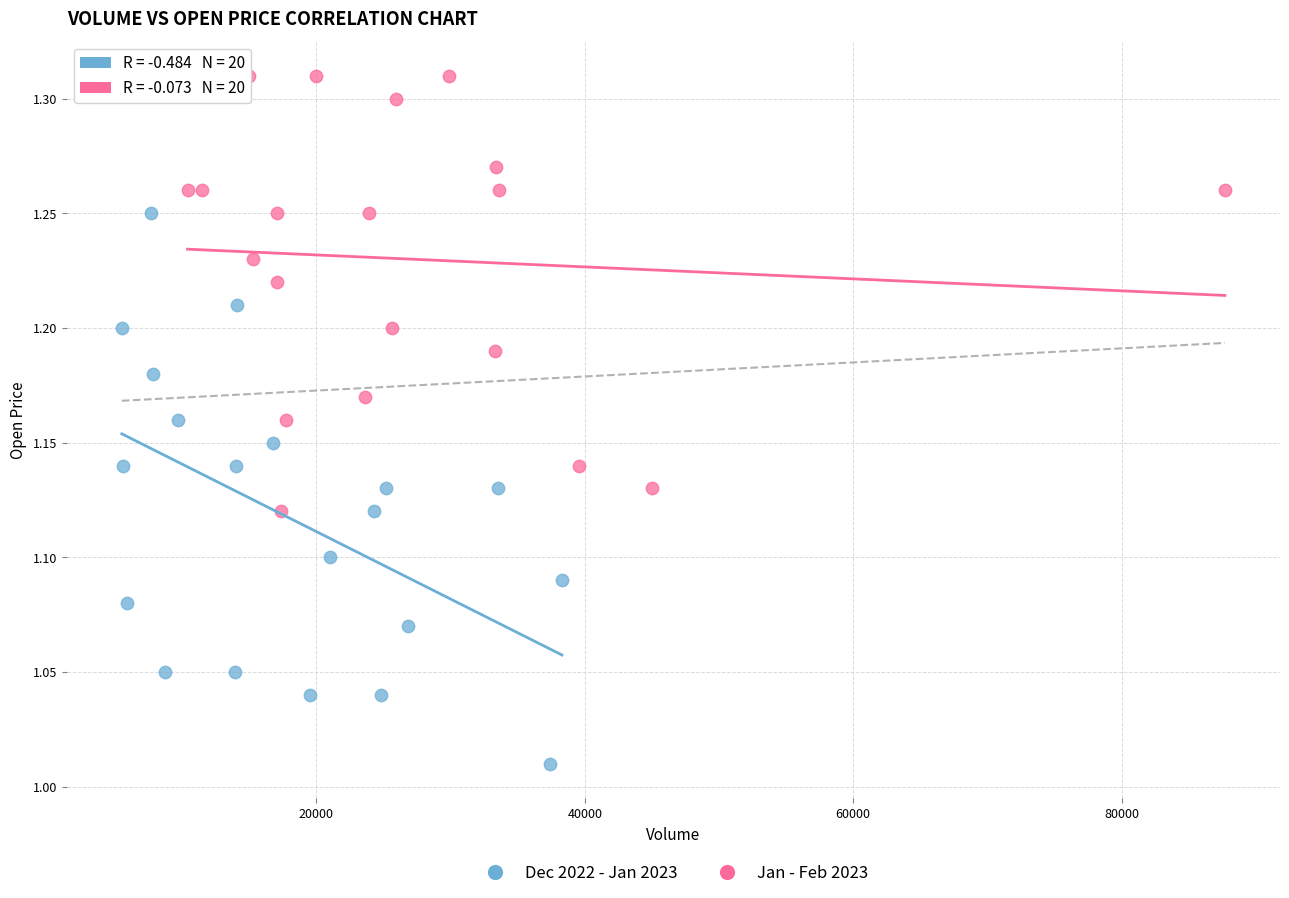

Which series reaches the maximum Y coordinate?

Jan - Feb 2023